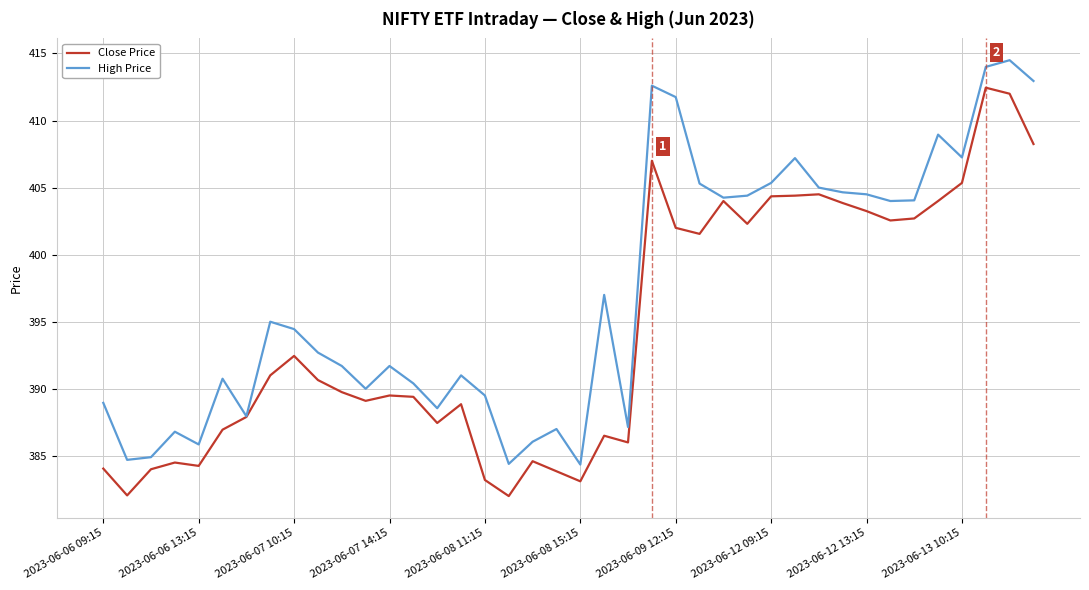

Which series has the largest total across all categories?

High Price